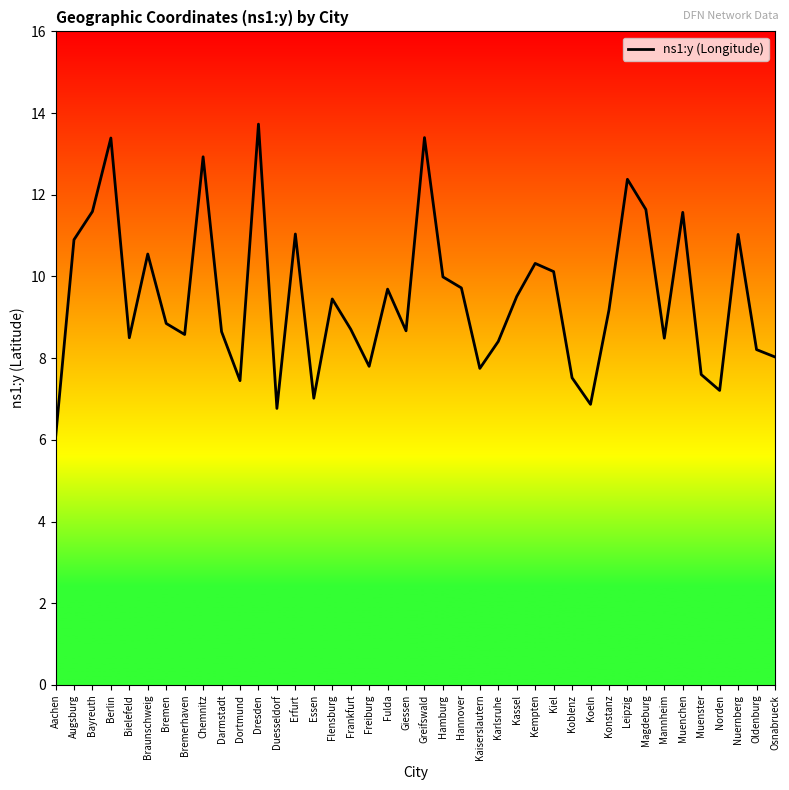

The value at Fulda is 6.3. True or false?

False